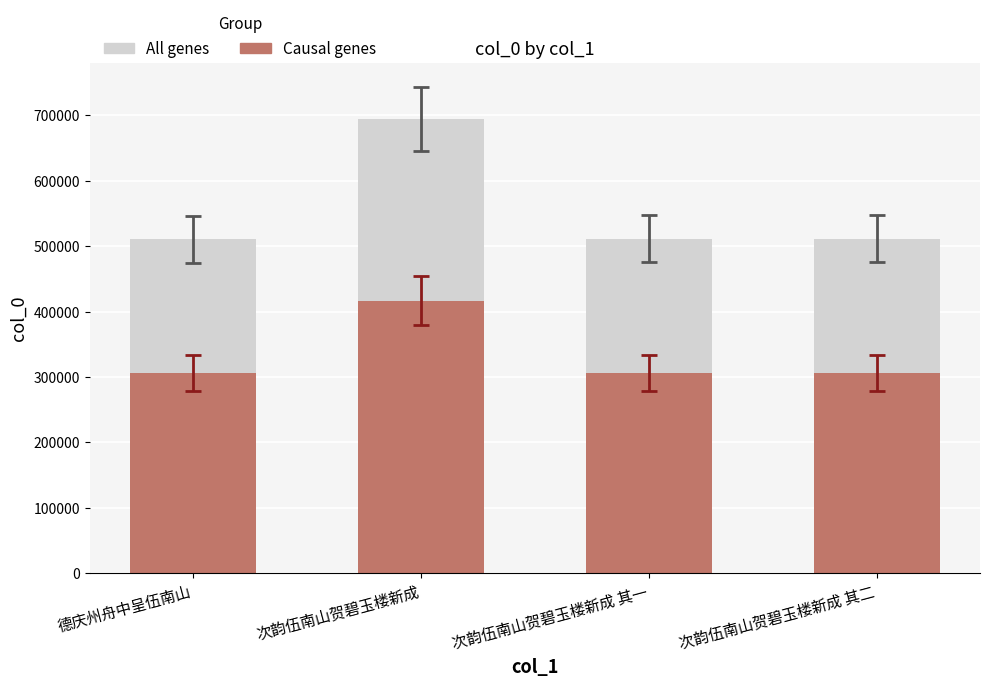

Which series changed the most between 次韵伍南山贺碧玉楼新成 and 次韵伍南山贺碧玉楼新成 其二?

All genes